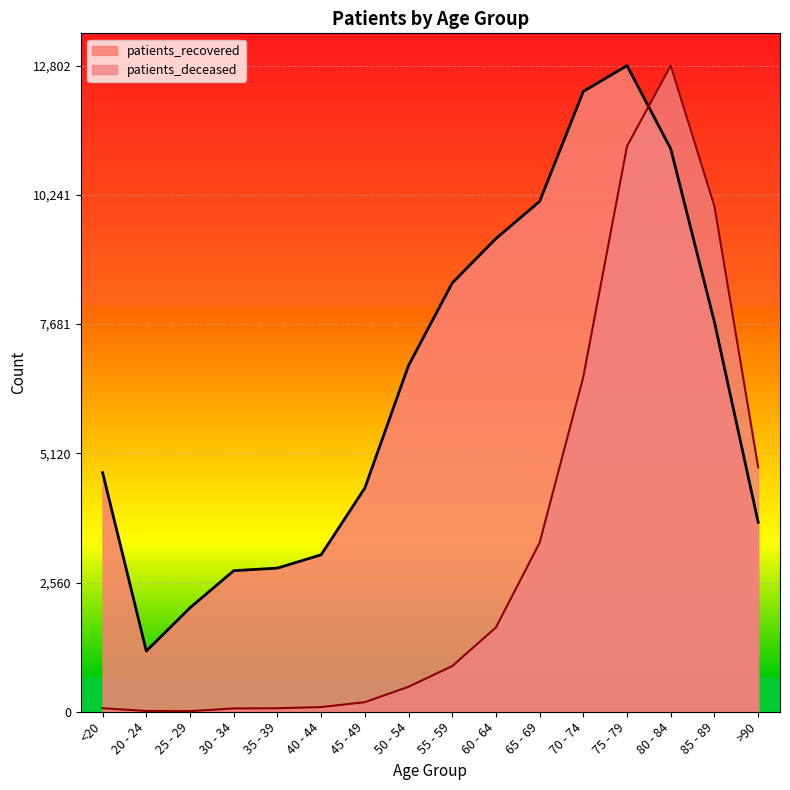

How many interior local peaks does the patients_recovered series have?

1